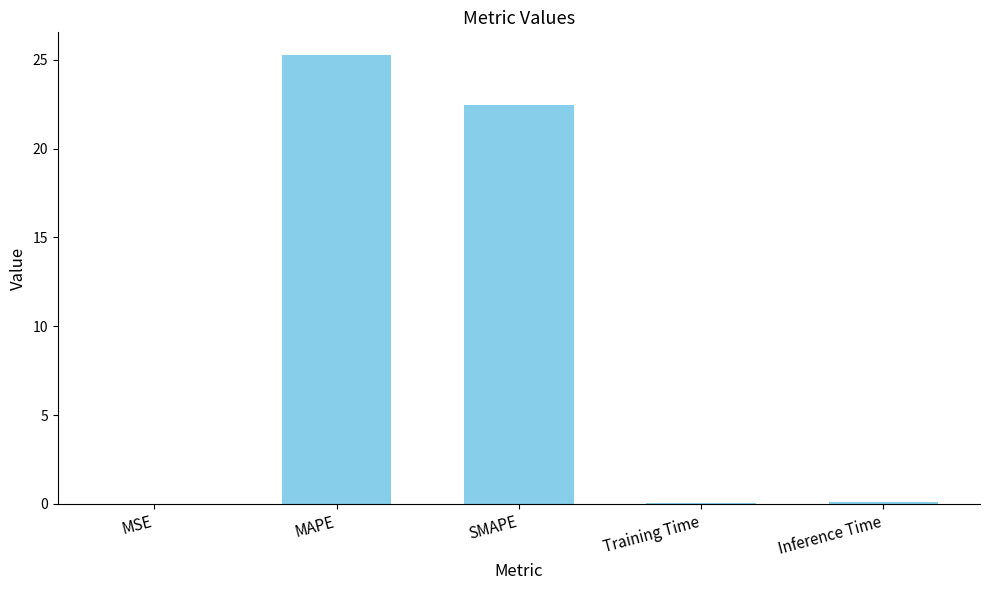

At which label is the value closest to 12?

SMAPE